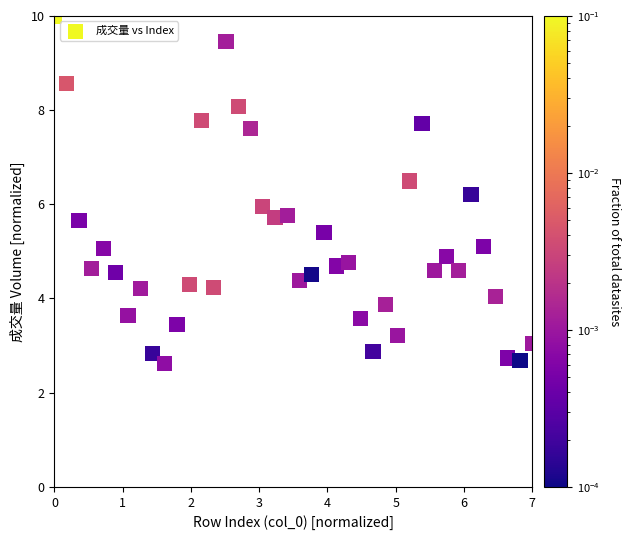

What is the range of Y values (max minus min)?

7.4